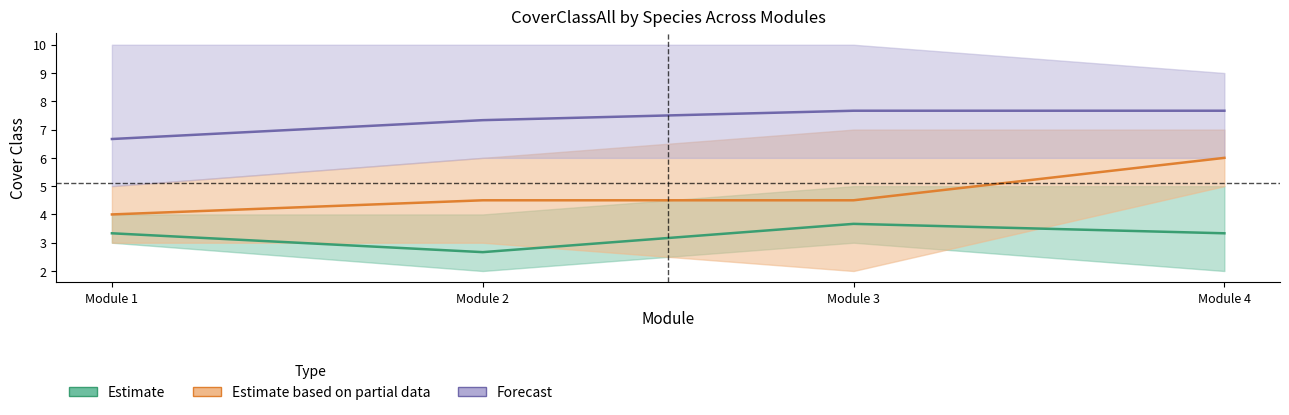

True or false: Estimate based on partial data and Forecast intersect in this chart.

False